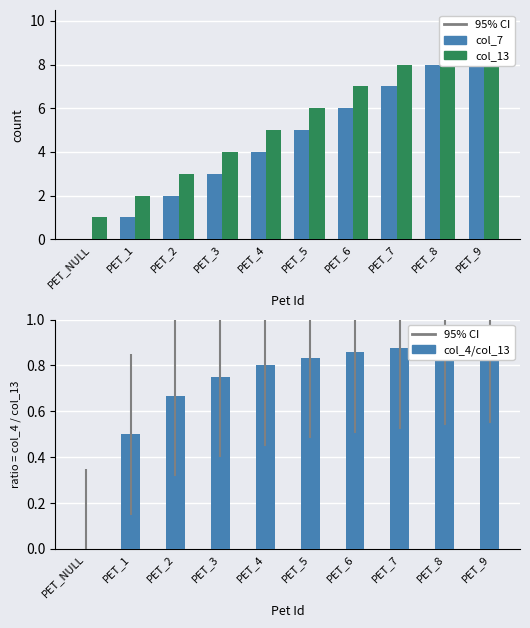

At which label is col_7 closest to 4?

PET_4